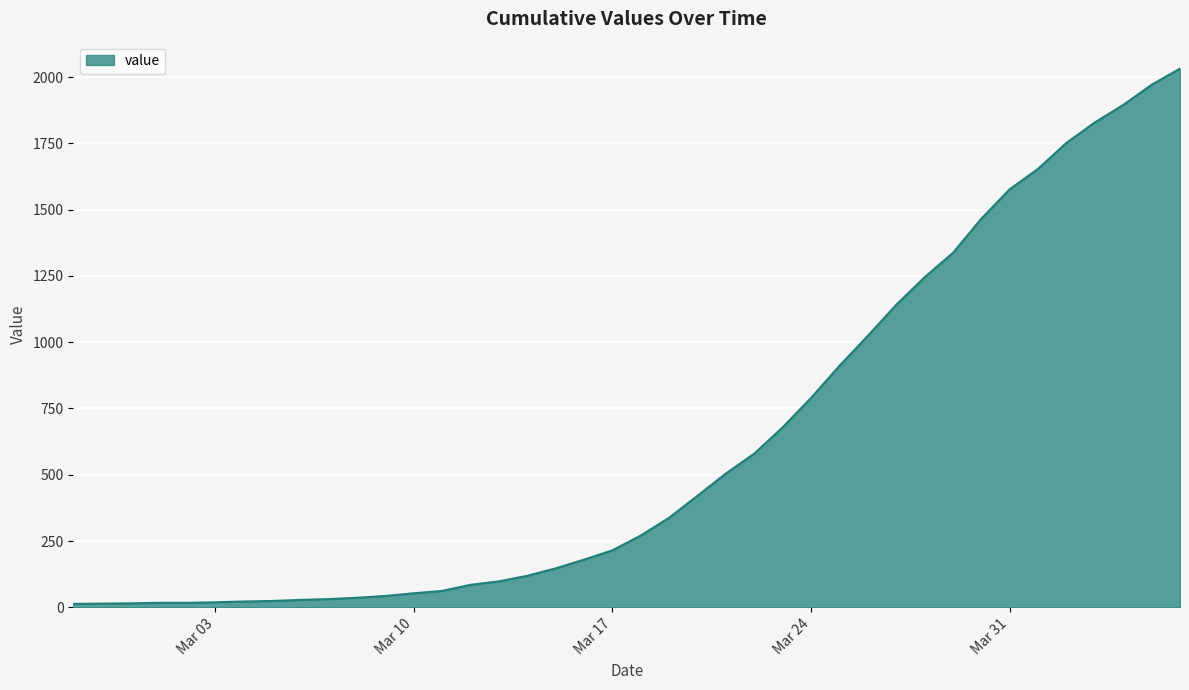

What is the difference between the maximum and minimum values?

2019